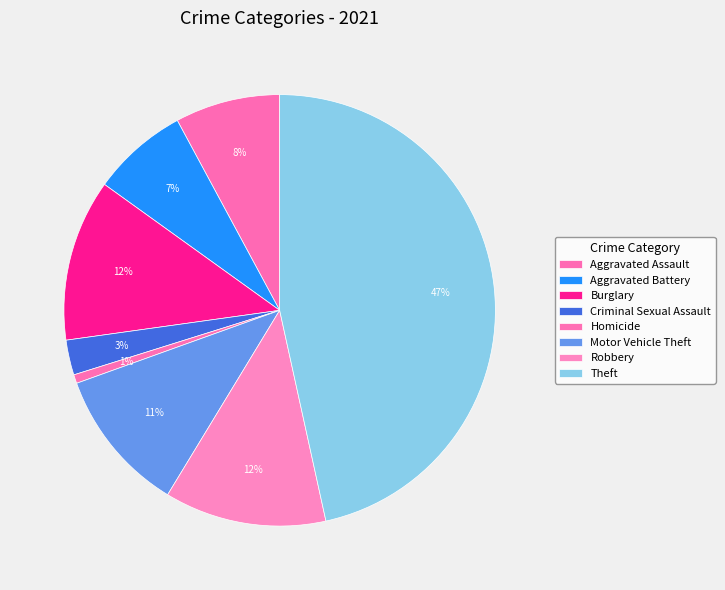

Rank the categories by value from lowest to highest.

Homicide, Criminal Sexual Assault, Aggravated Battery, Aggravated Assault, Motor Vehicle Theft, Burglary, Robbery, Theft